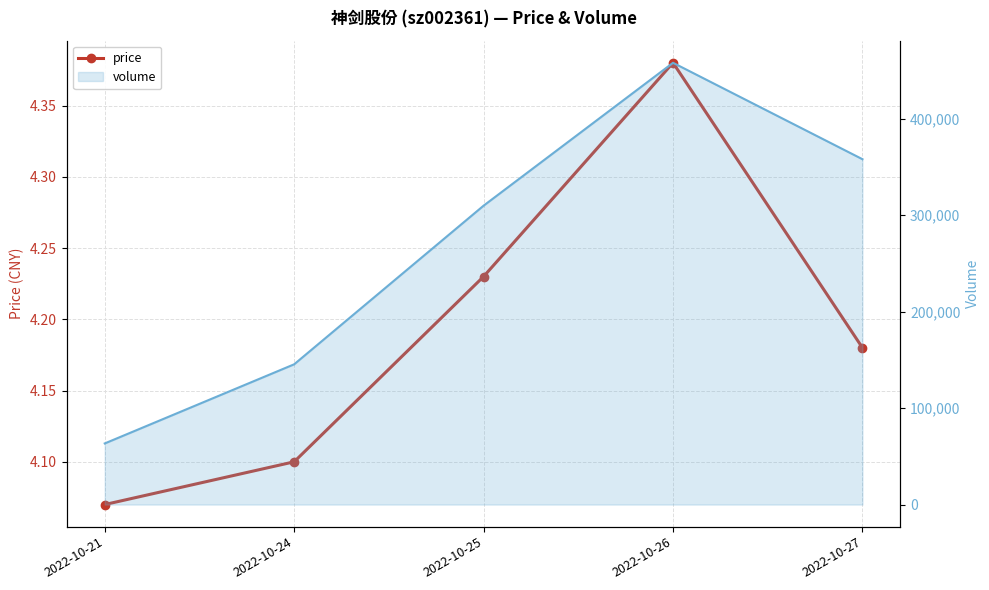

Count the values in the range 4 to 5.

5